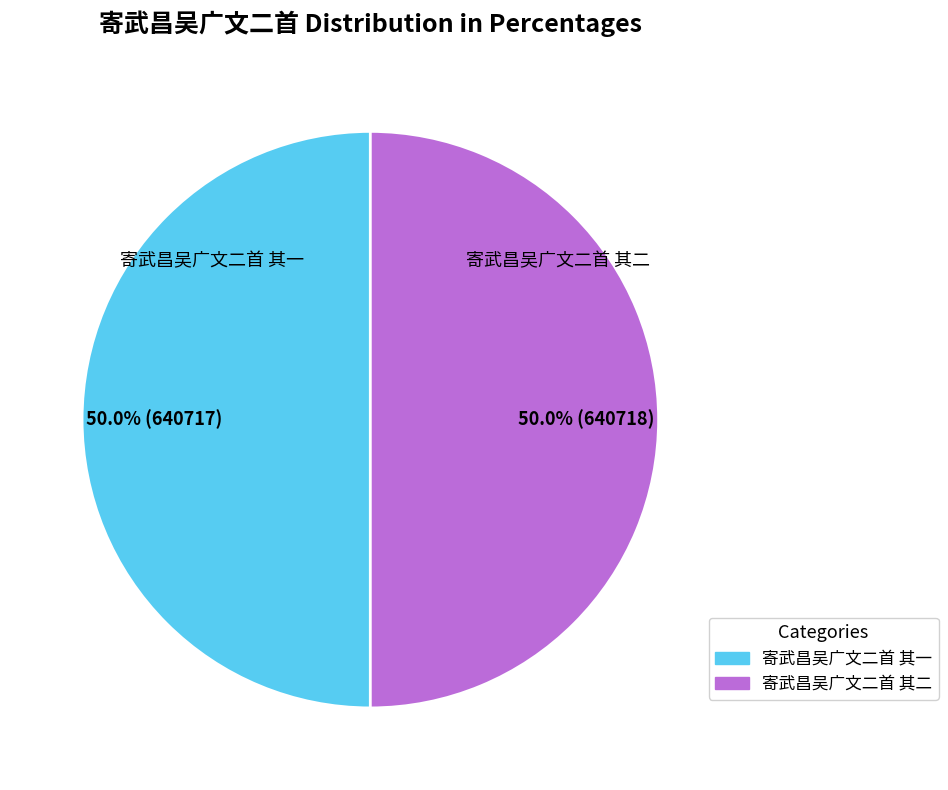

What percentage do 寄武昌吴广文二首 其一 and 寄武昌吴广文二首 其二 together represent?

100.0%